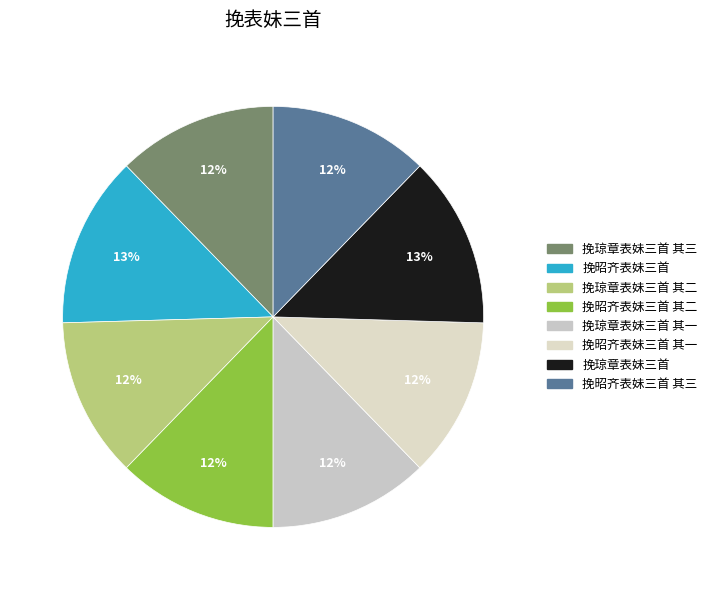

How many segments does this pie chart have?

8